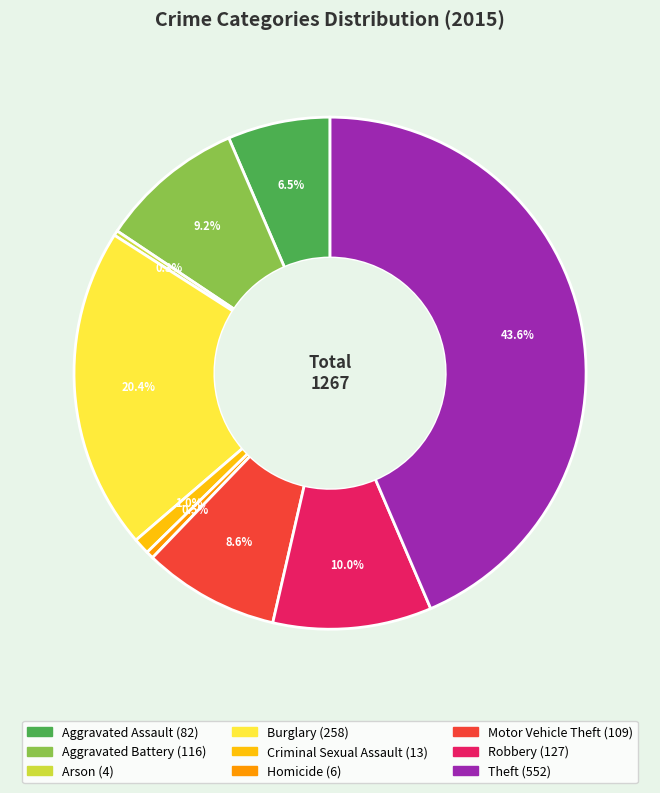

The Burglary slice represents 13% of the pie. True or false?

False